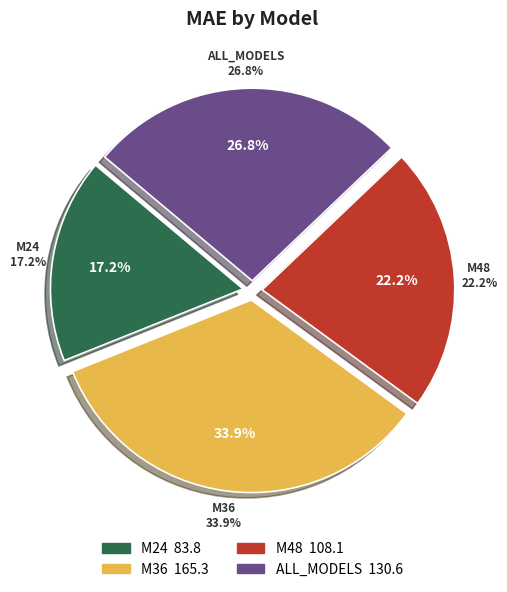

Which category has the smallest portion of the pie?

M24